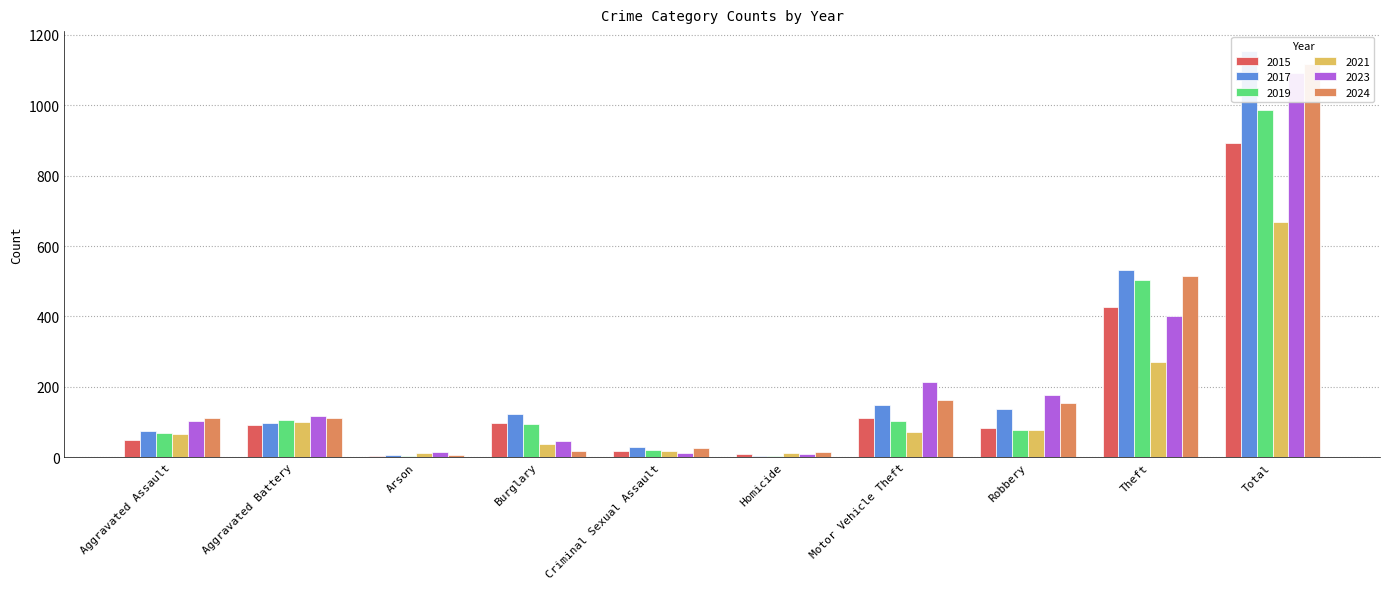

What is the difference between the maximum and minimum values in the 2017 series?

1148